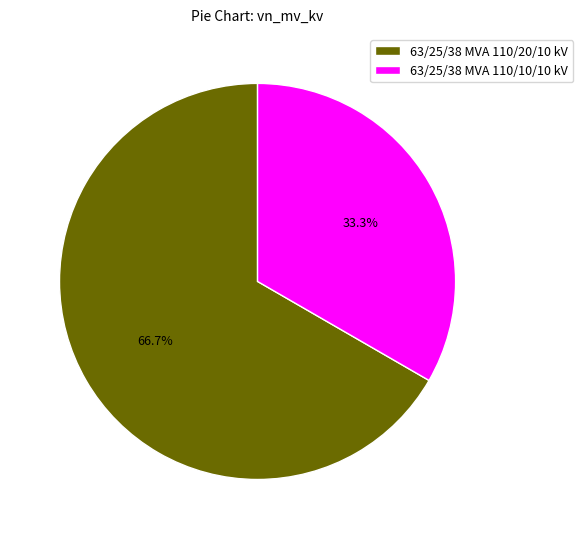

Which has a higher value, 63/25/38 MVA 110/10/10 kV or 63/25/38 MVA 110/20/10 kV?

63/25/38 MVA 110/20/10 kV